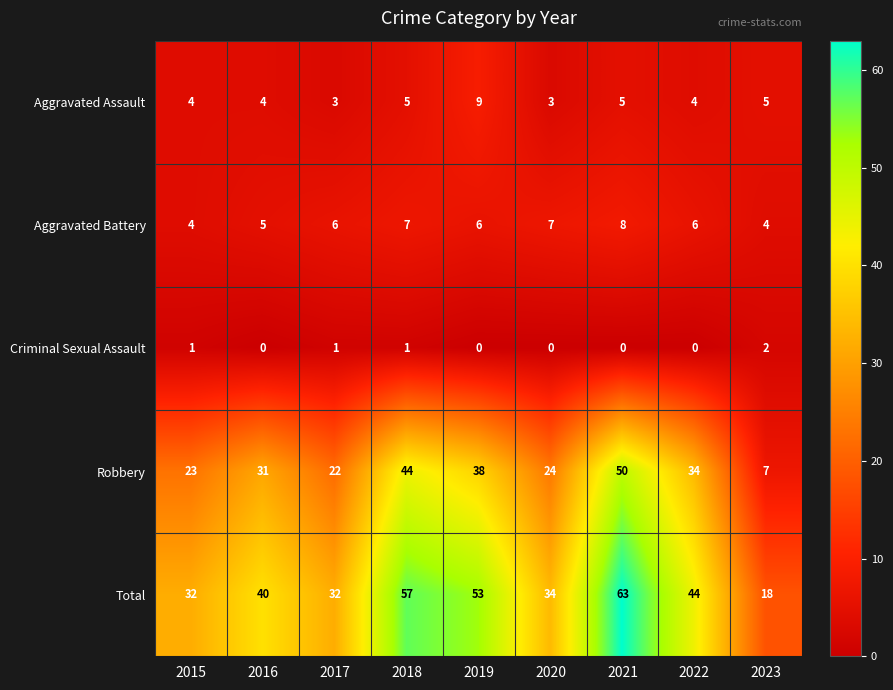

What is the approximate value of Total at 2016?

40